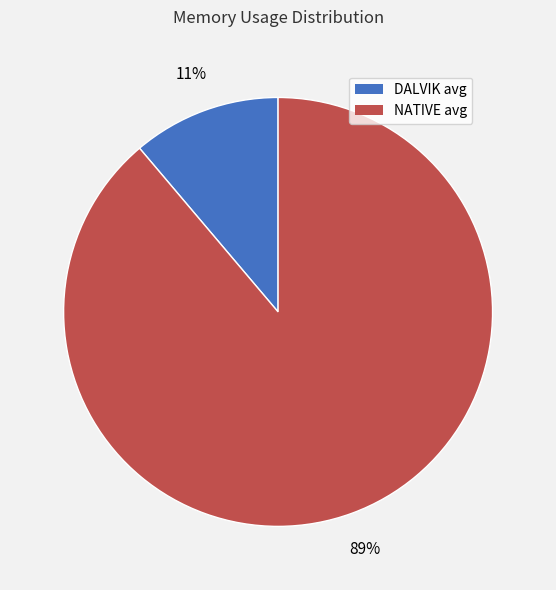

Which category has the biggest portion of the pie?

NATIVE avg